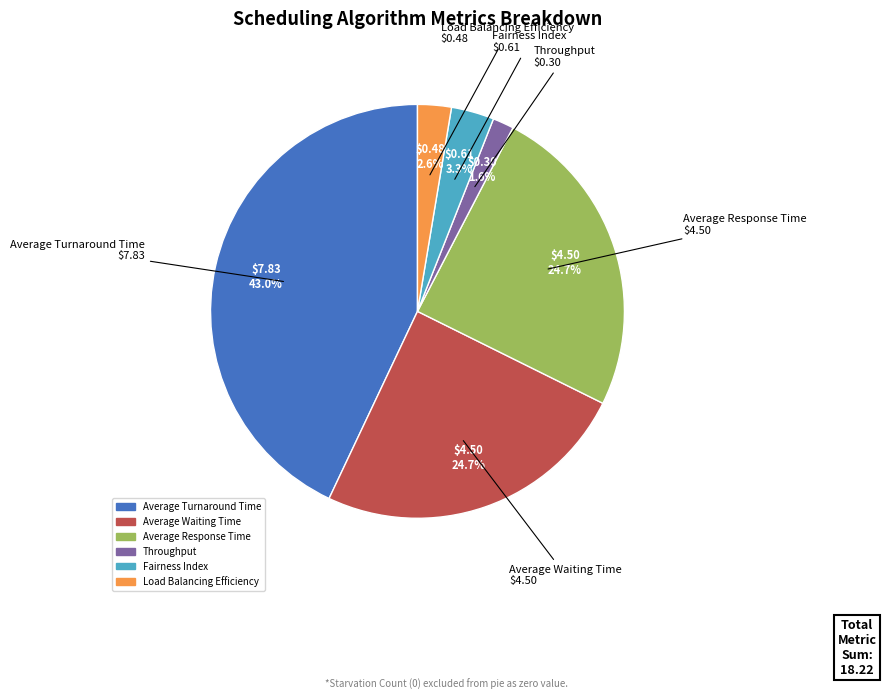

Do Average Turnaround Time and Throughput together represent more than half of the pie?

No